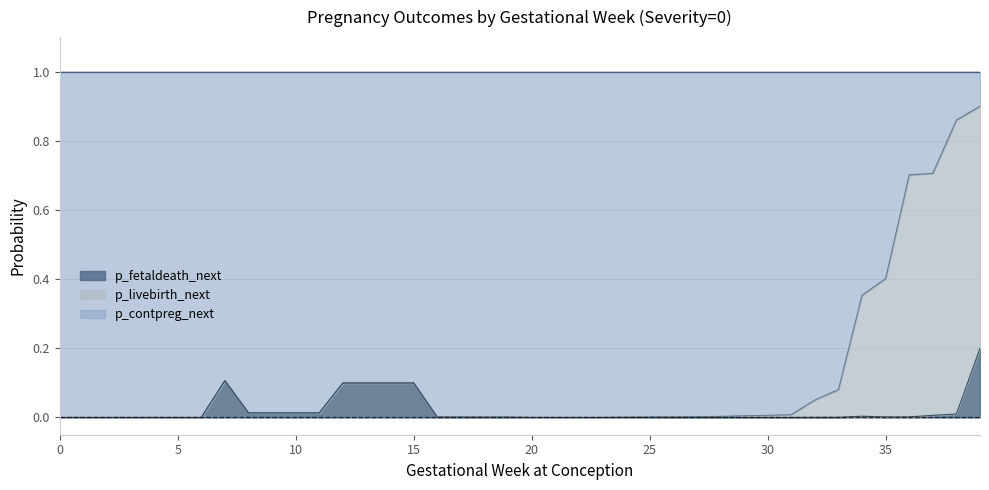

The value of p_fetaldeath_next at 21 is 0.0. True or false?

True